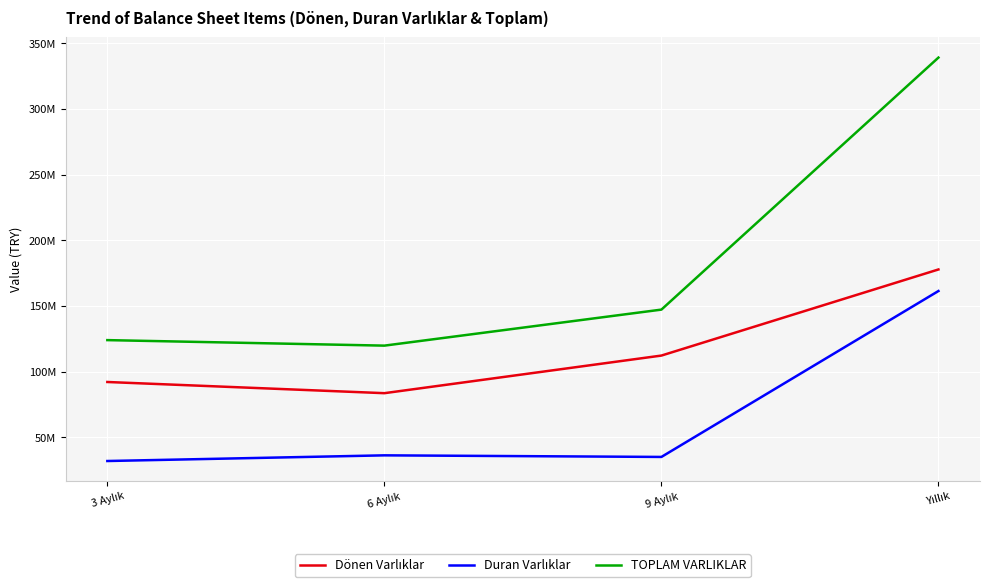

What position from the left is 9 Aylık?

3